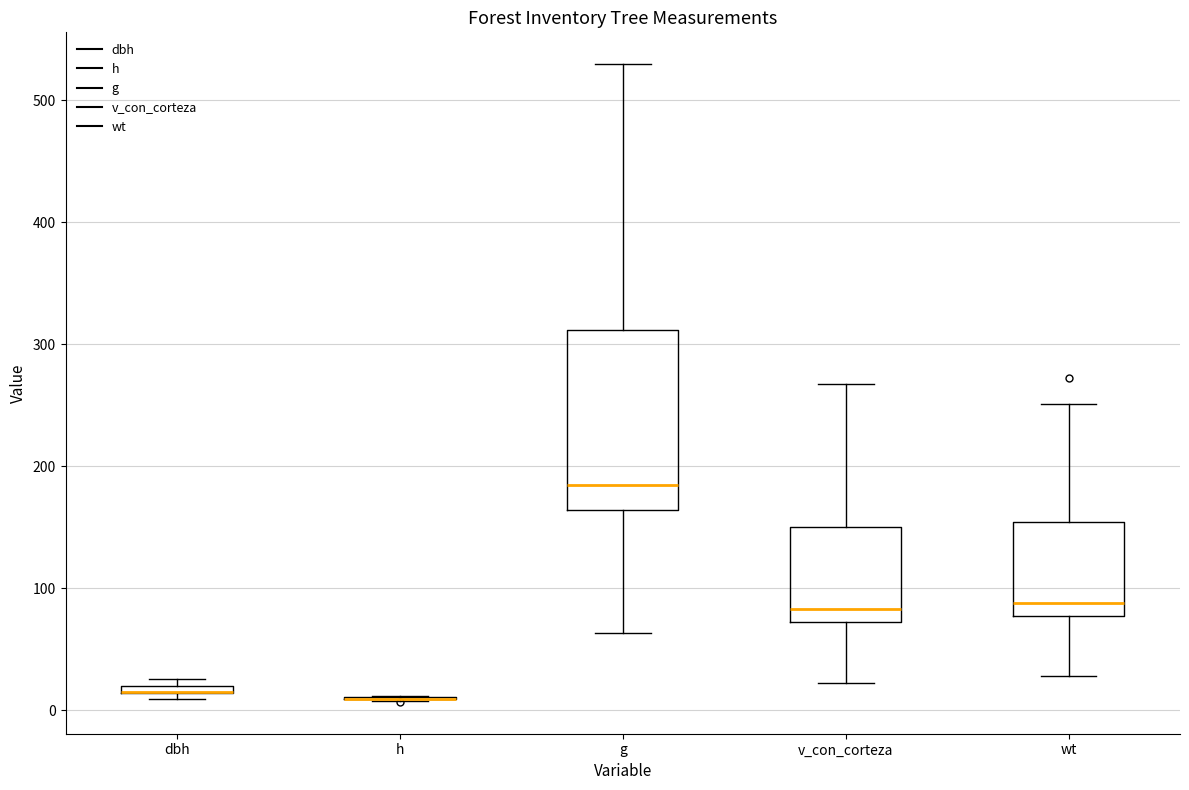

Comparing the boxes themselves (not the whiskers), which one is the tallest?

g